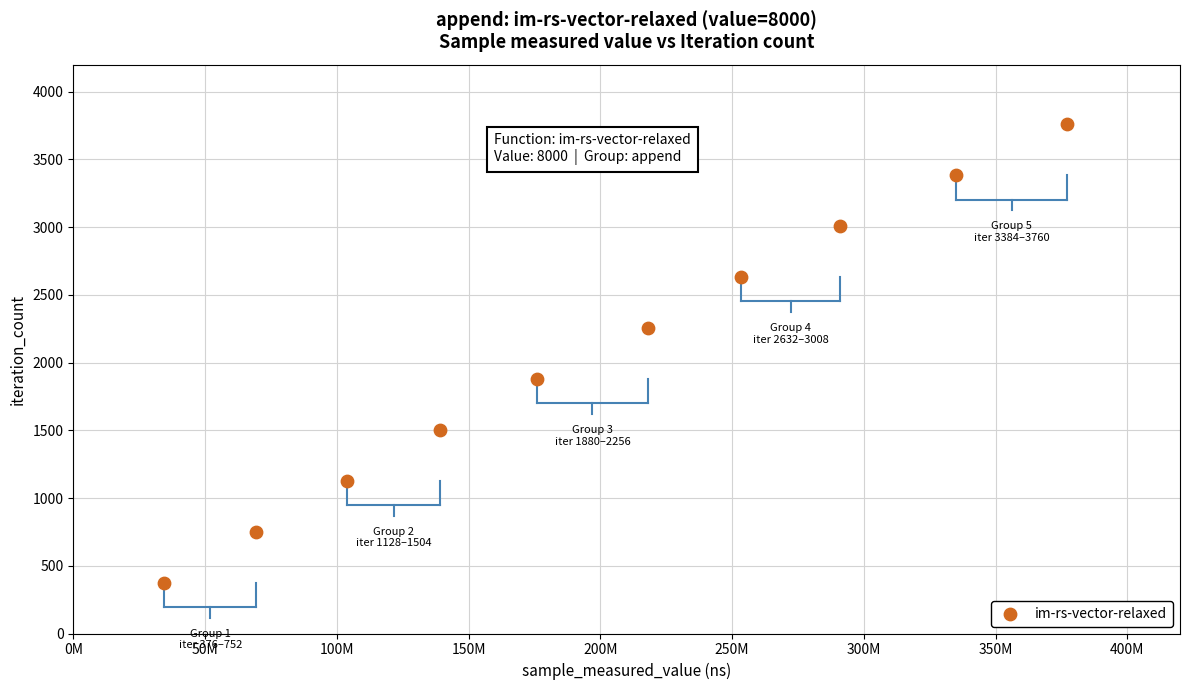

What is the average X value?

199803688